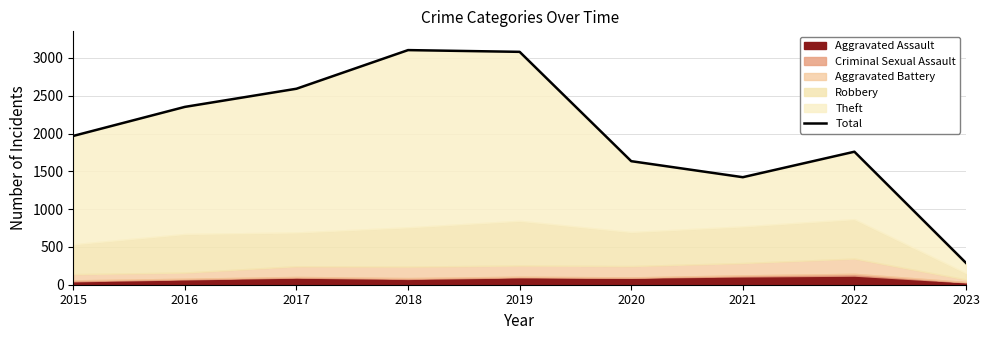

What is the change in value from 2021 to 2022?

+337